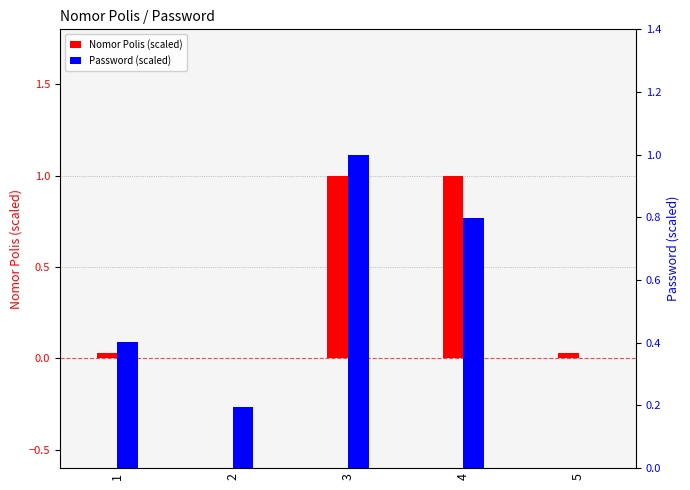

How many positive values does the Password (scaled) series have?

4